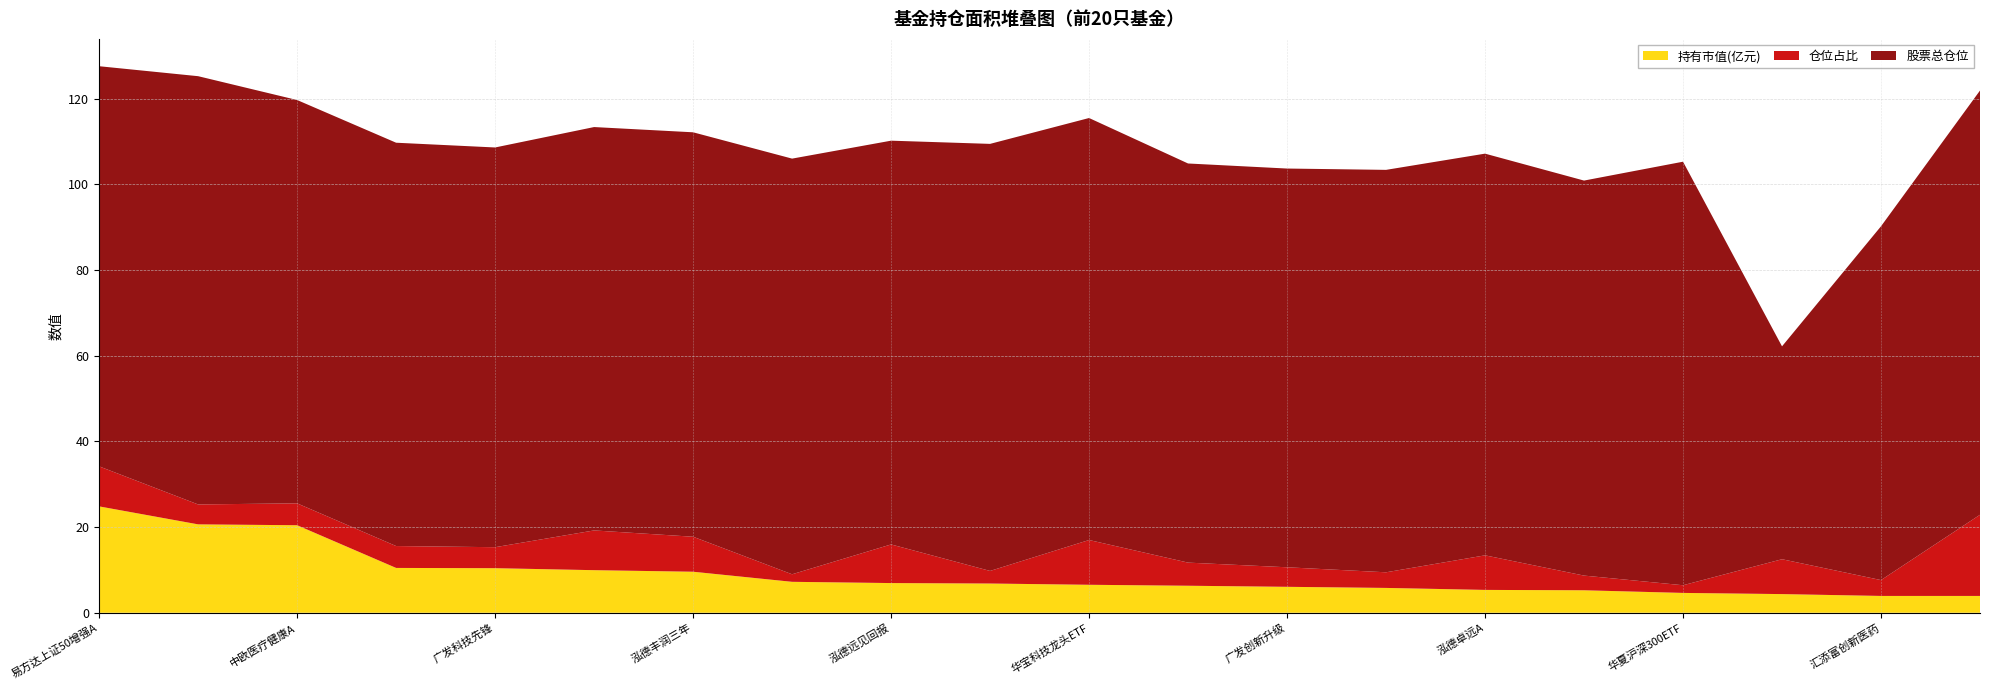

Reading left to right, what are all the values shown in this chart?

持有市值(亿元): 24.8	20.6	20.4	10.5	10.4	9.9	9.6	7.2	6.9	6.8	6.5	6.3	6.1	5.8	5.3	5.2	4.6	4.4	3.9	3.9
仓位占比: 9.3	4.7	5.1	5.1	4.9	9.3	8.2	1.8	9.0	2.9	10.4	5.4	4.6	3.6	8.1	3.4	1.8	8.1	3.7	18.9
股票总仓位: 93.4	100.0	94.2	94.2	93.3	94.2	94.4	97.0	94.3	99.7	98.5	93.2	93.1	94.0	93.8	92.2	98.9	49.7	82.6	99.0